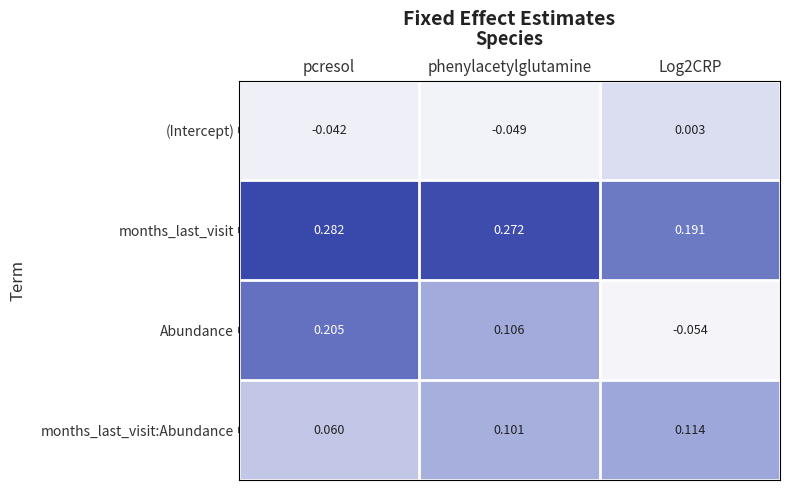

How many data points in (Intercept) are above 0?

1